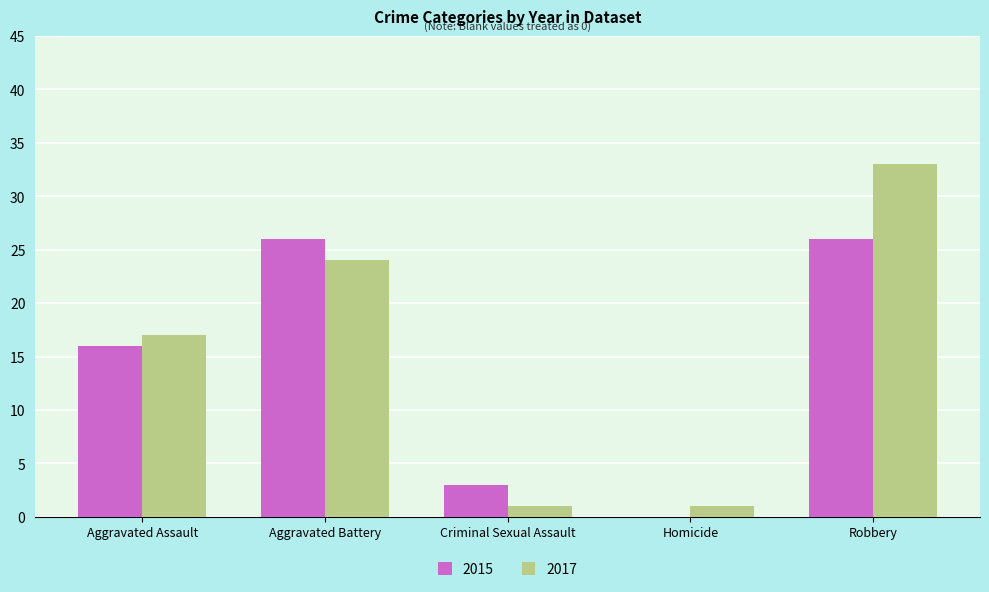

What is the average value of the 2015 series?

14